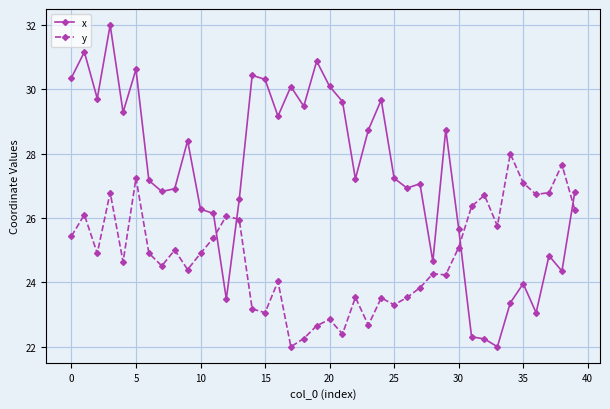

What is the sum of all y values?

994.0